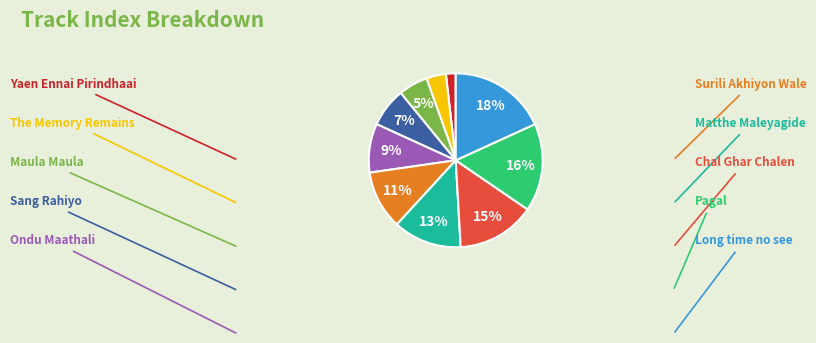

Count the number of slices in the pie.

10